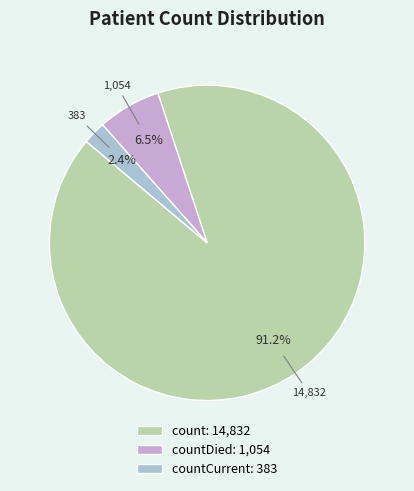

How many segments does this pie chart have?

3